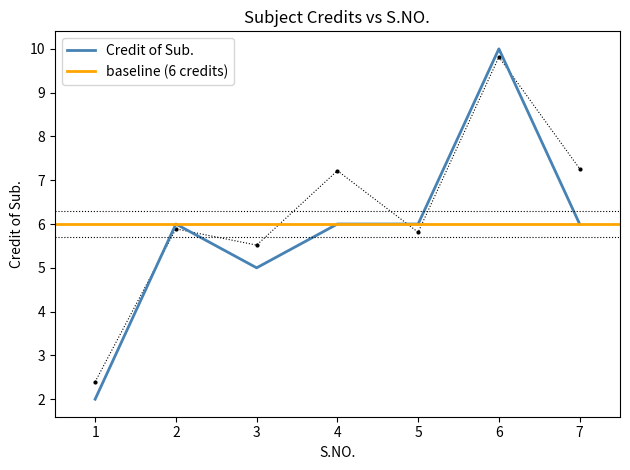

Which has a higher value, 5 or 1?

5